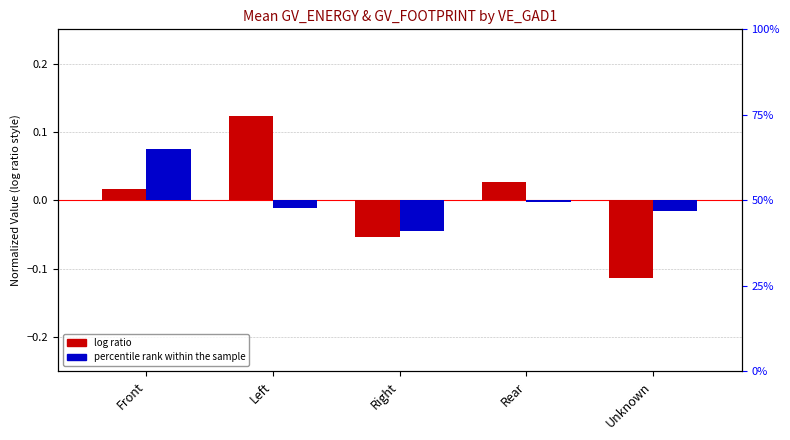

Are the bars grouped side by side (vs. stacked)?

Yes